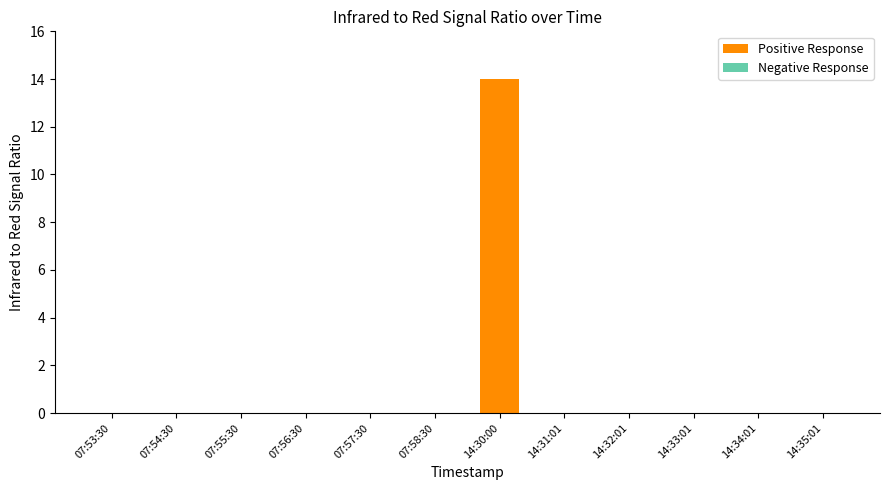

Reading left to right, list all the values displayed in this chart.

07:53:30=0	07:54:30=0	07:55:30=0	07:56:30=0	07:57:30=0	07:58:30=0	14:30:00=14	14:31:01=0	14:32:01=0	14:33:01=0	14:34:01=0	14:35:01=0